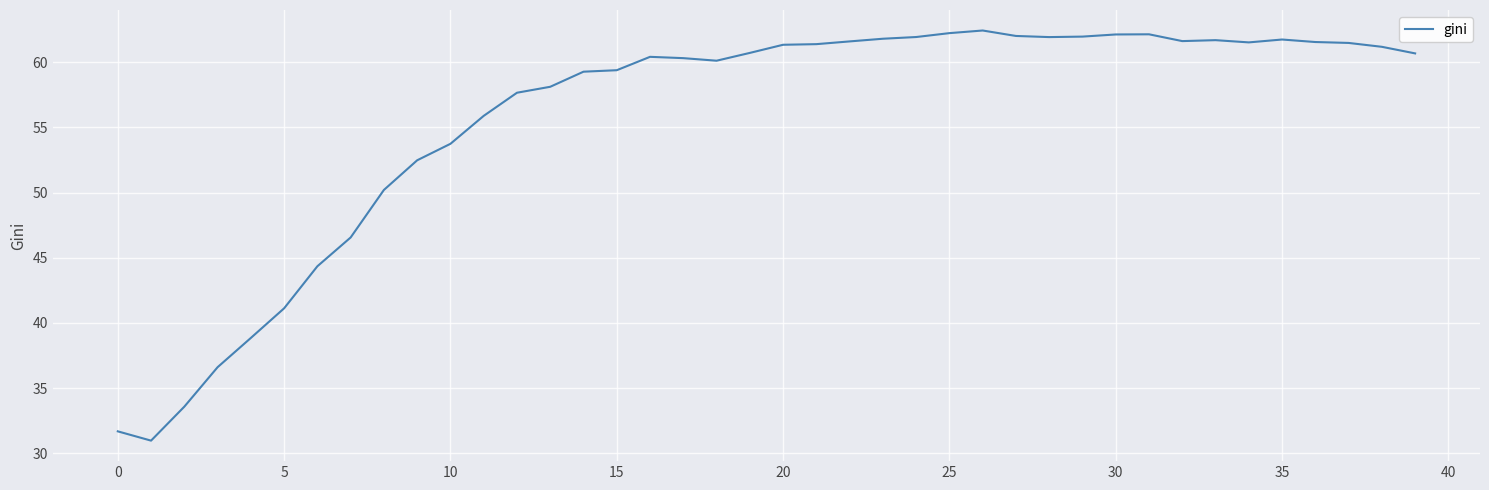

What is the minimum value shown in the chart?

31.0